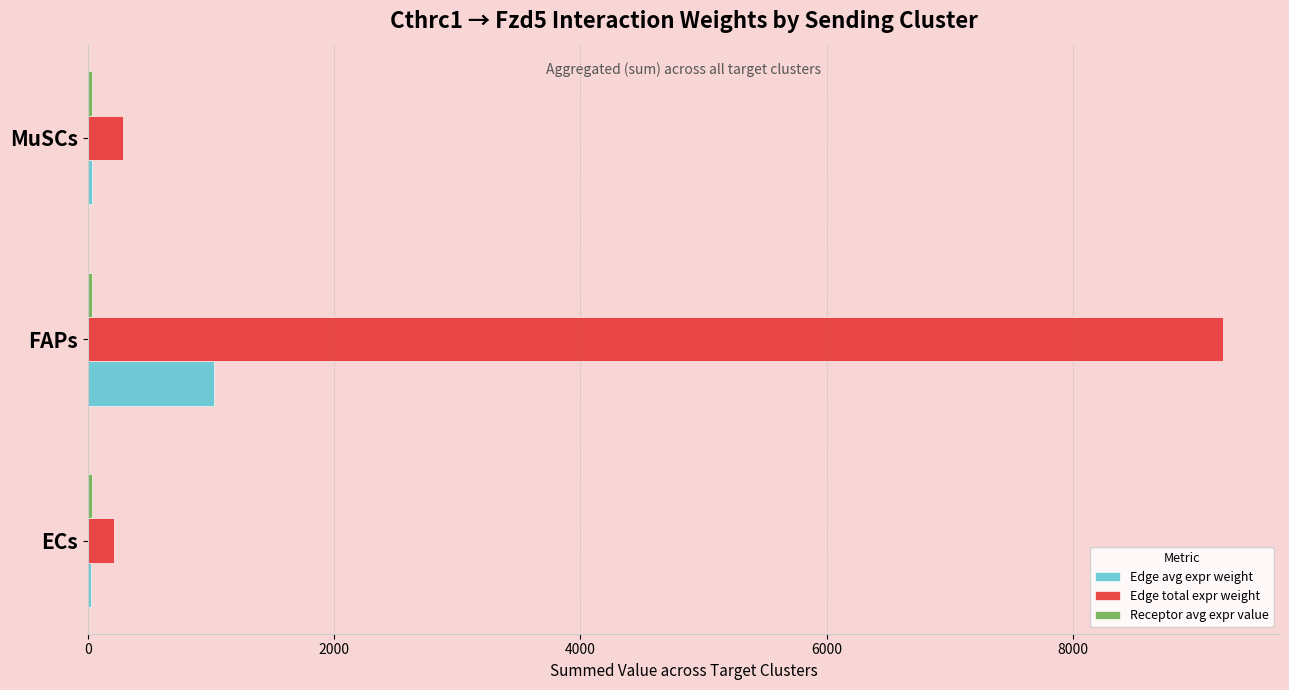

Is it true that Edge total expr weight equals 9221.8 at FAPs?

True